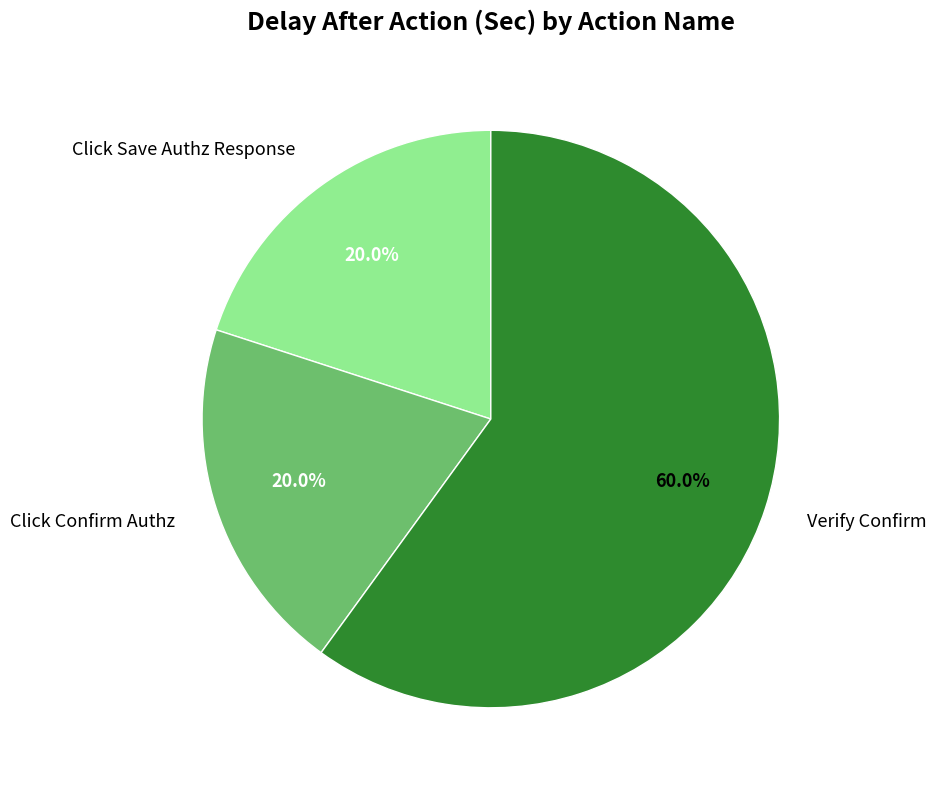

What portion of the pie excludes Click Save Authz Response?

80.0%